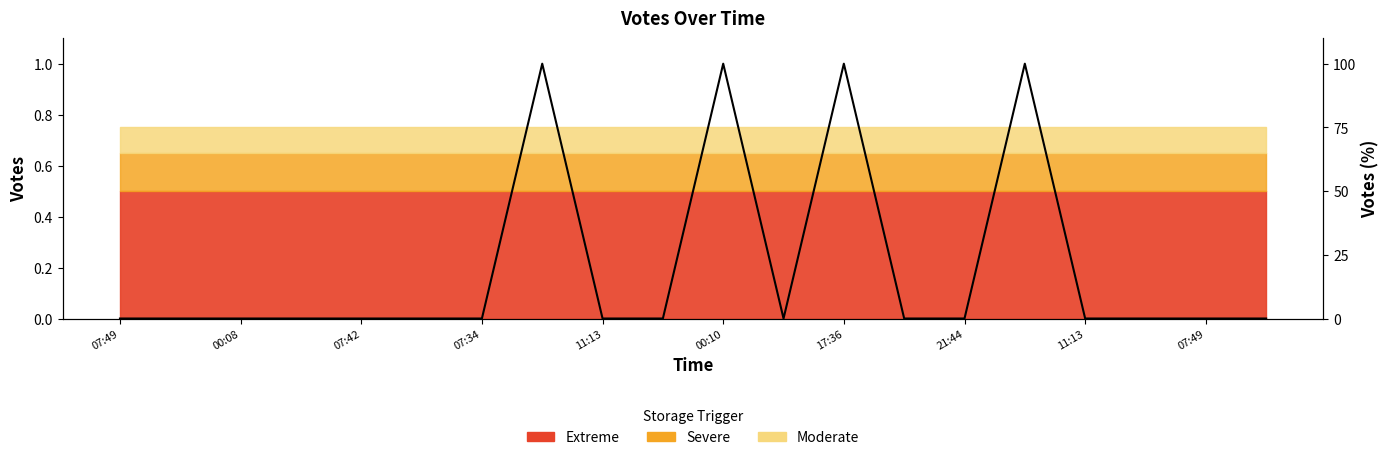

What is the label of the 20th point from the right?

07:49